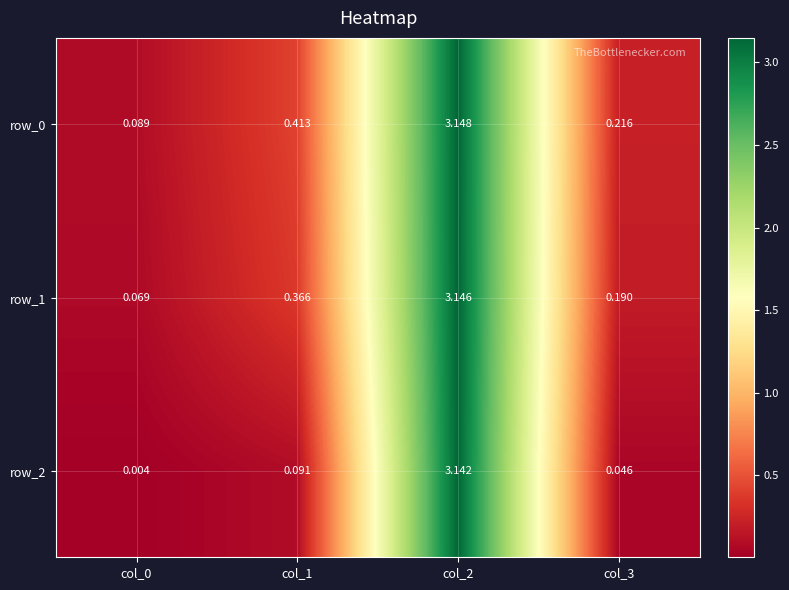

Which series changed the most between col_0 and col_2?

row_2